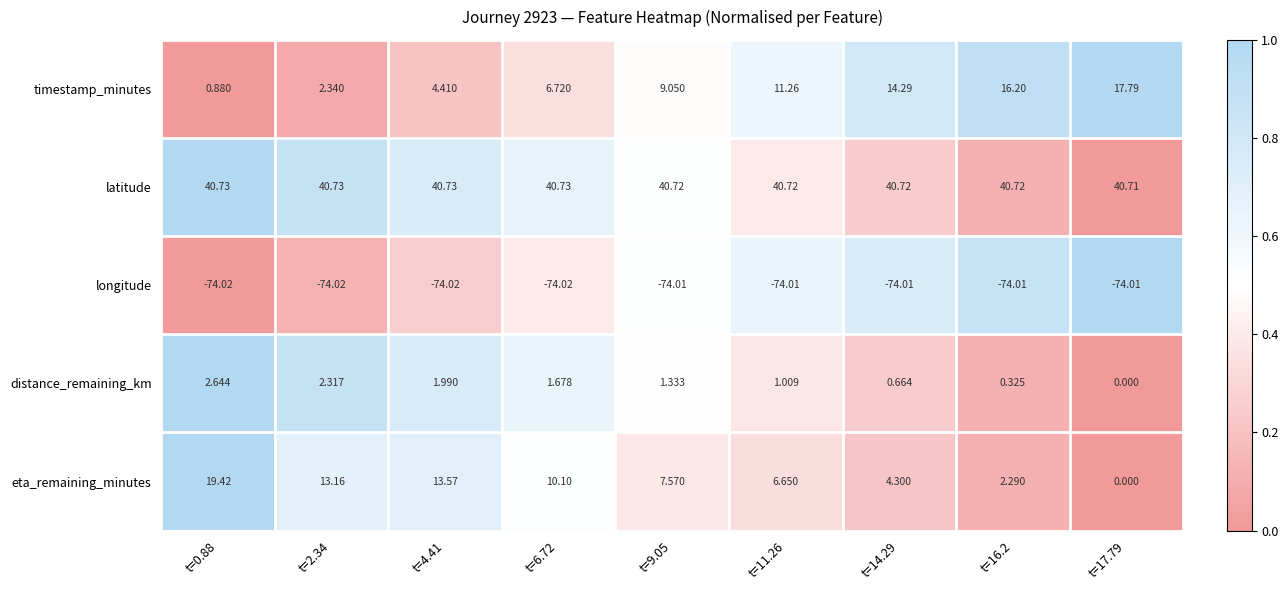

What is the total value across all series at t=14.29?

-14.0